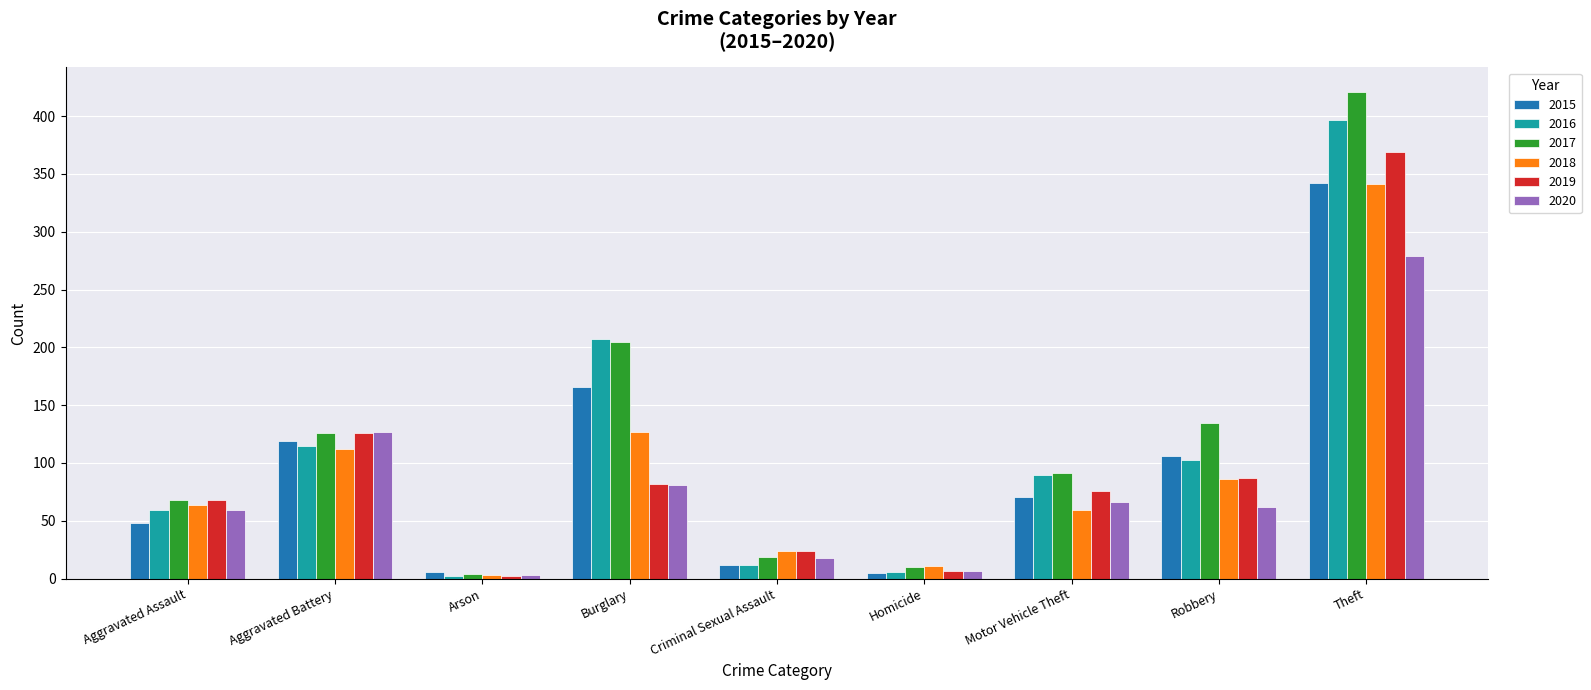

Which series changed the most between Burglary and Theft?

2019